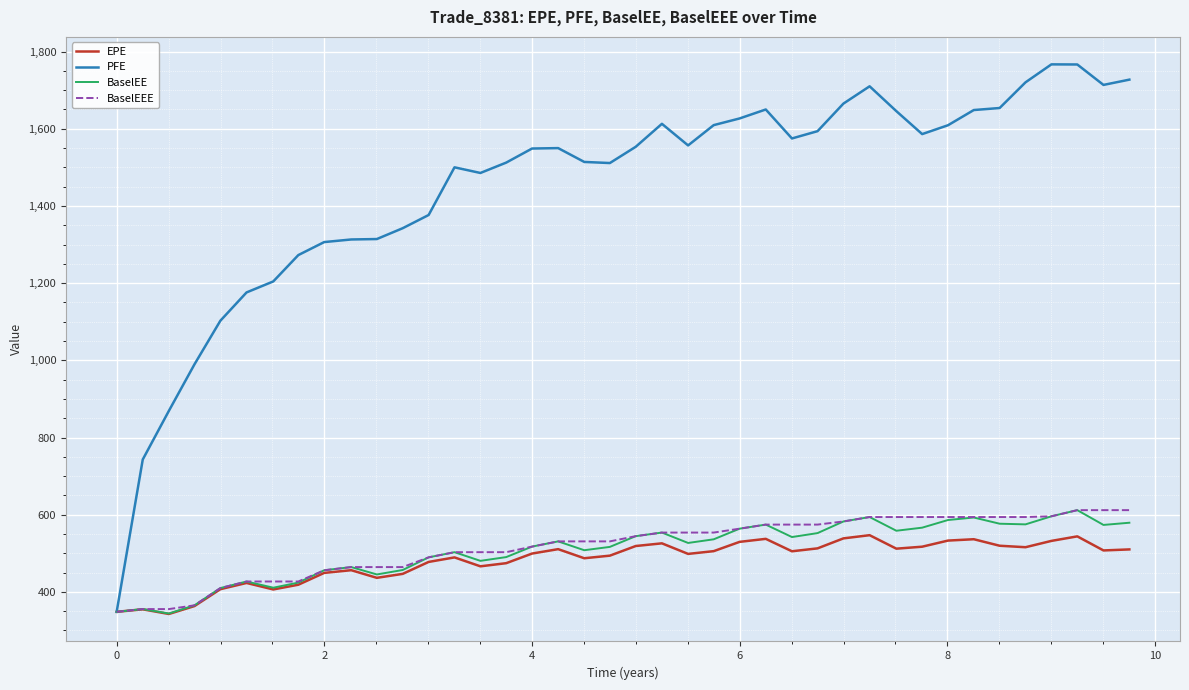

What is the minimum value for PFE?

348.3